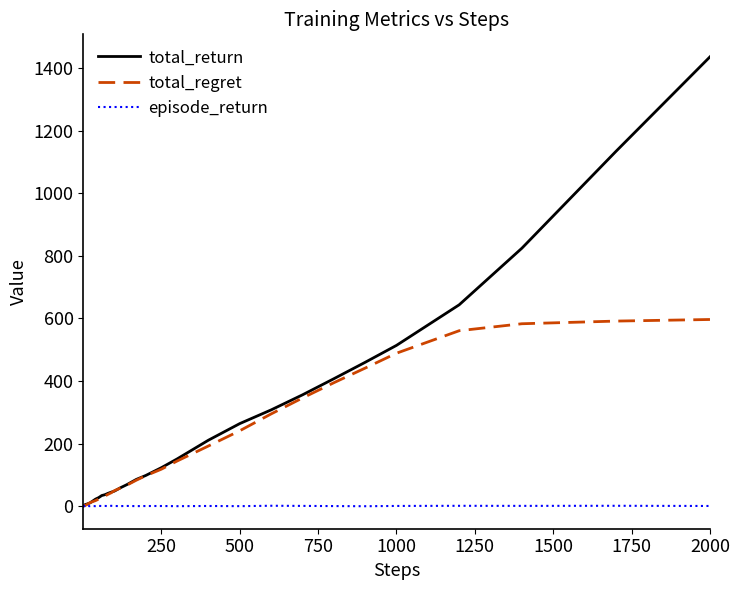

What are all the series names shown in the legend?

total_return, total_regret, episode_return